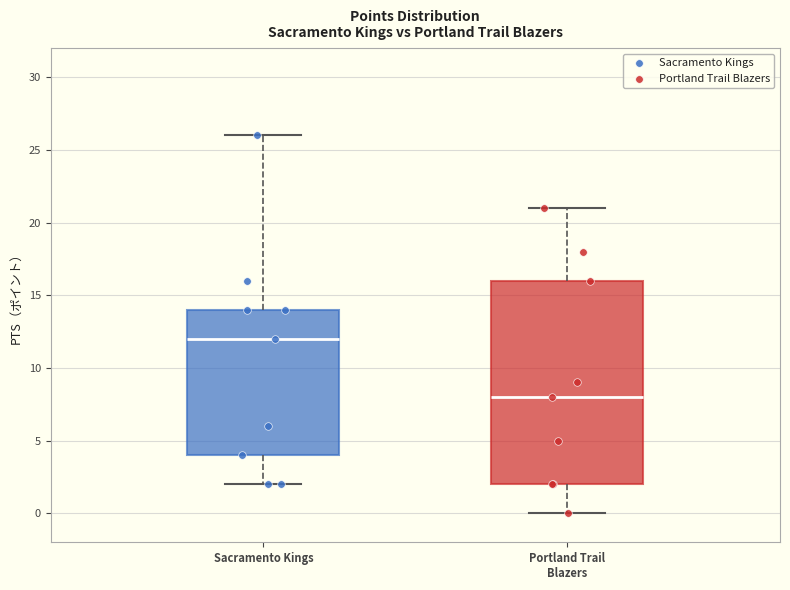

Which box is the tallest, from its lower edge to its upper edge?

Portland Trail Blazers